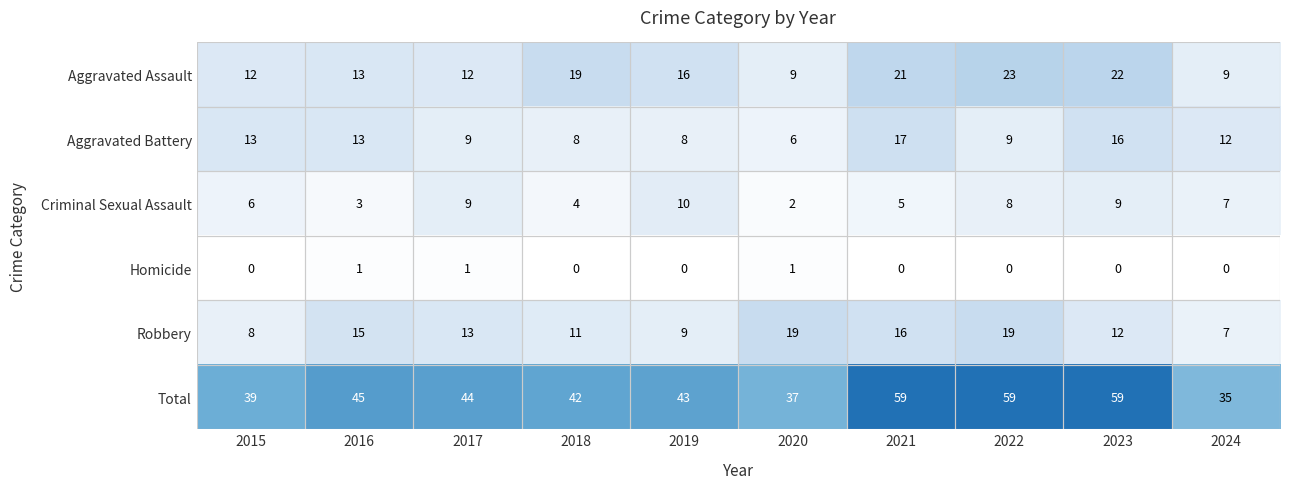

Where is Robbery nearest to the value 13?

2017